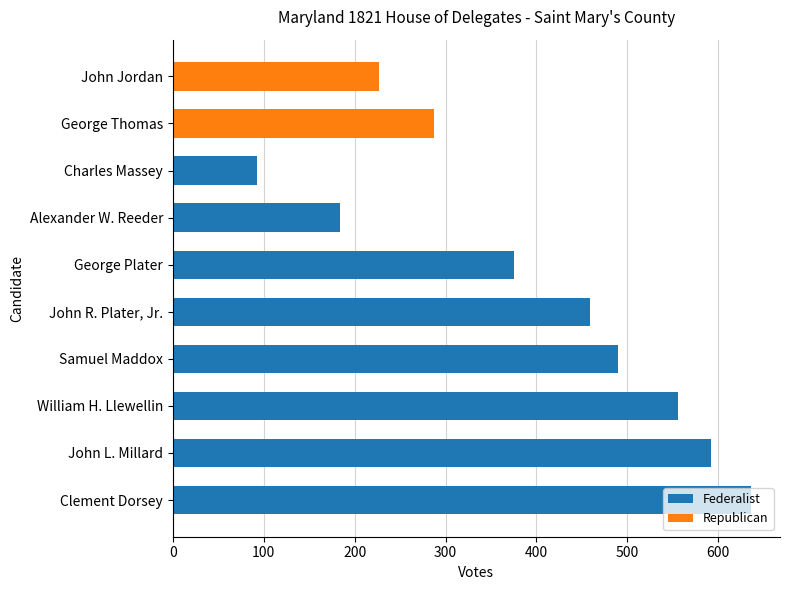

What is the smallest value displayed?

93